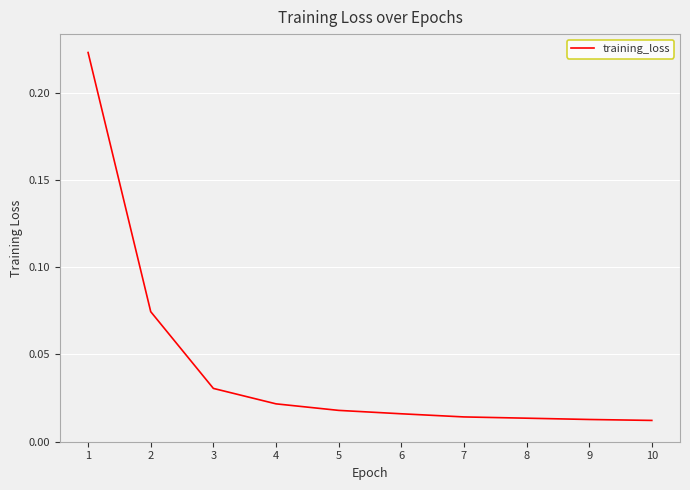

Does the chart display data point markers on the line(s)?

No